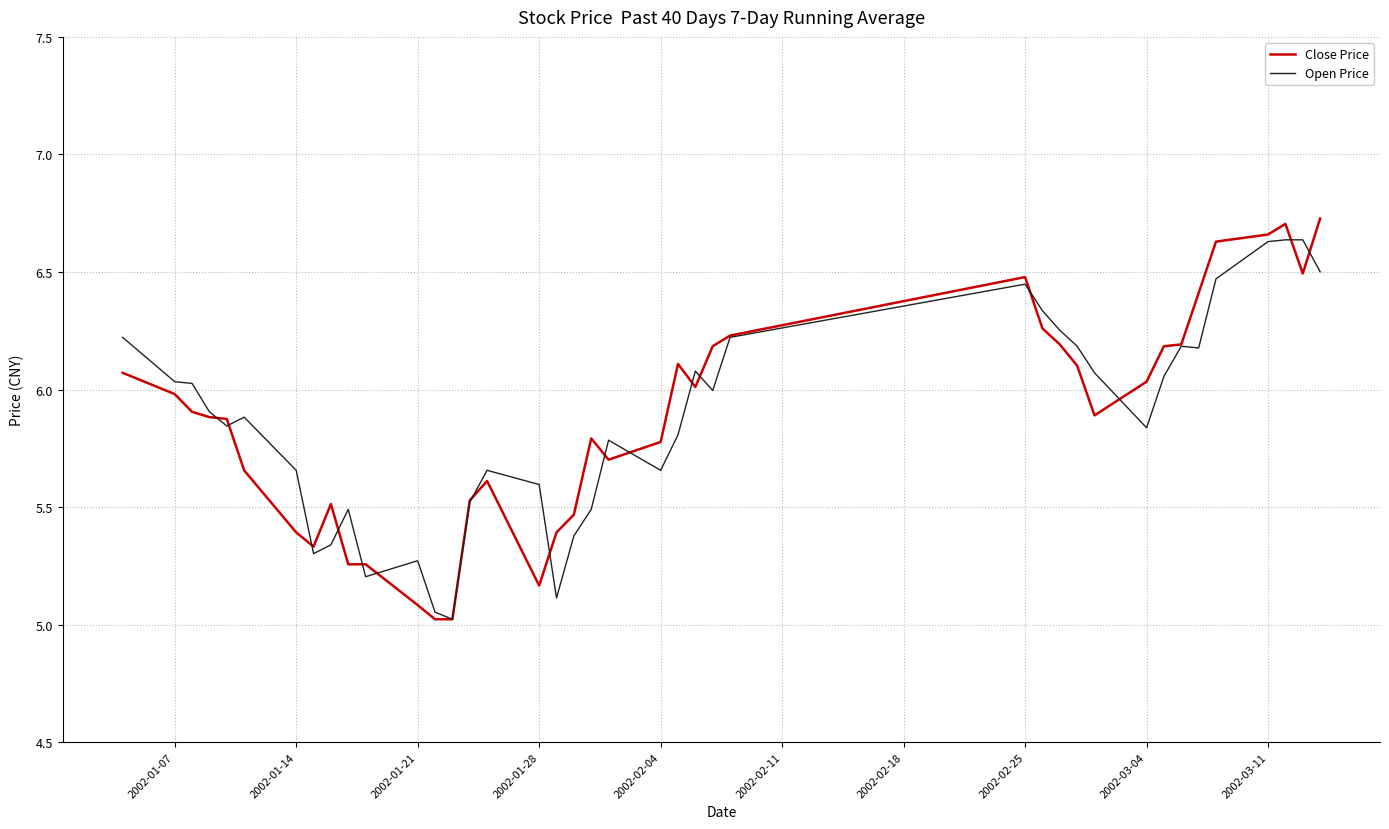

What is the minimum value for Open Price?

5.0